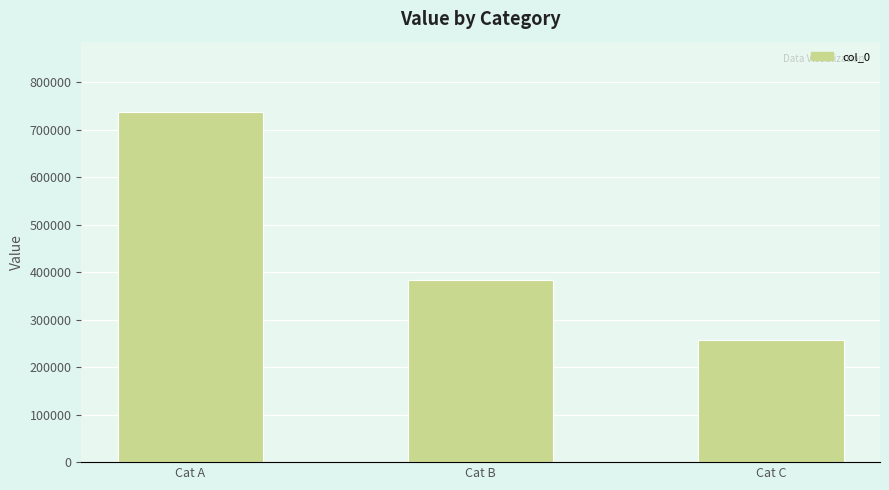

What is the difference between the values at Cat A and Cat B?

353399